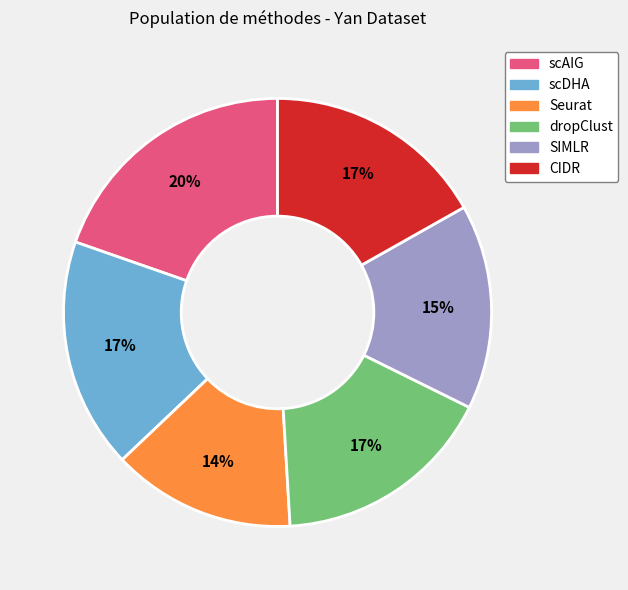

True or false: CIDR accounts for 17% of the total.

True